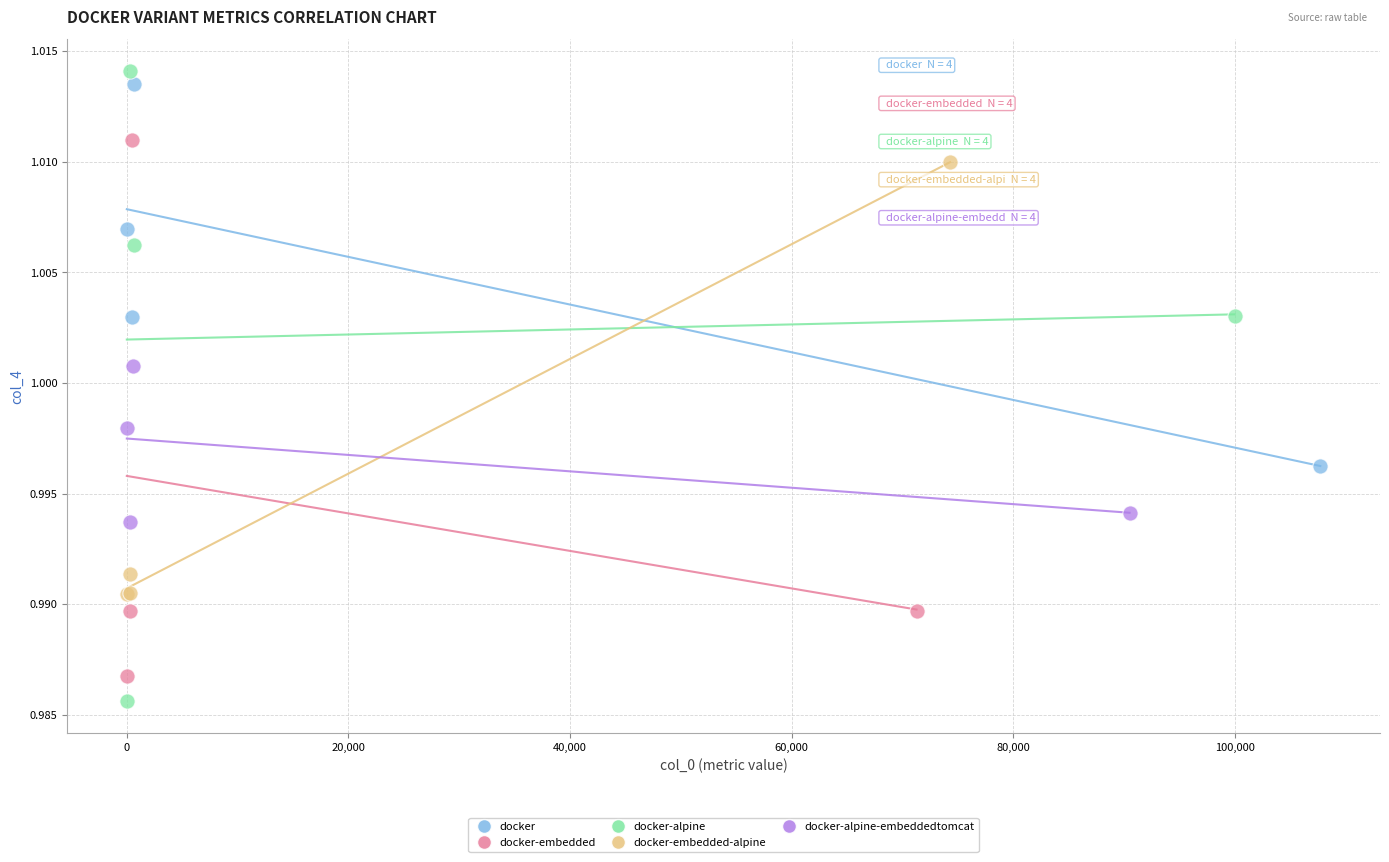

Which series has the widest spread of Y values?

docker-alpine